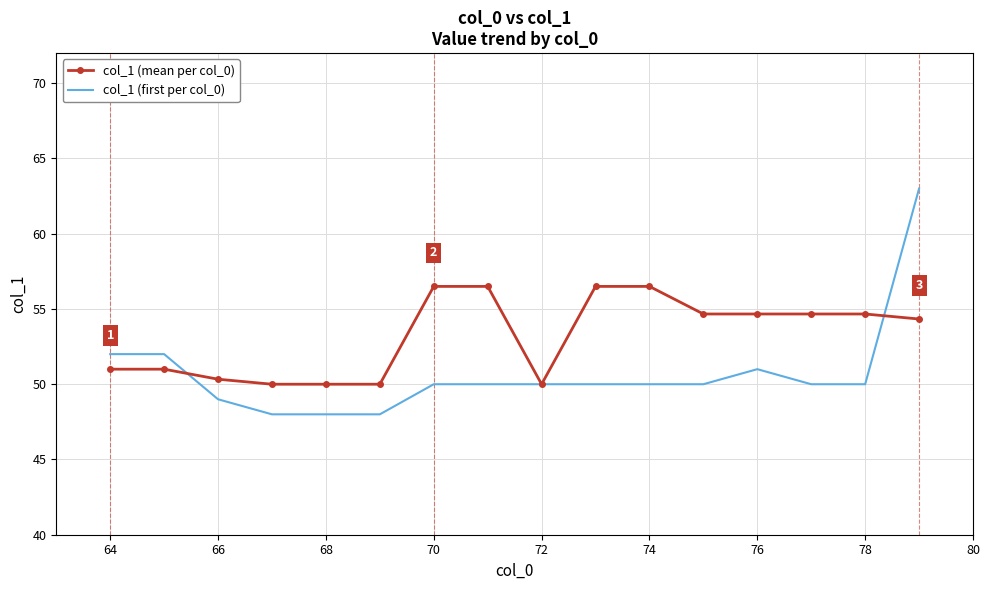

Rank the series by their average value, from highest to lowest.

col_1 (mean per col_0), col_1 (first per col_0)